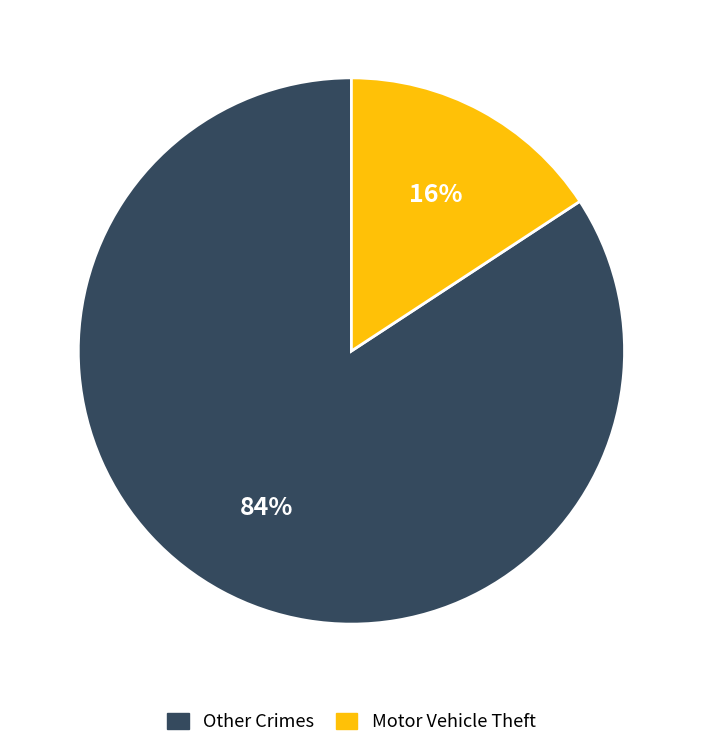

Is there any slice that represents more than half of the pie?

Yes